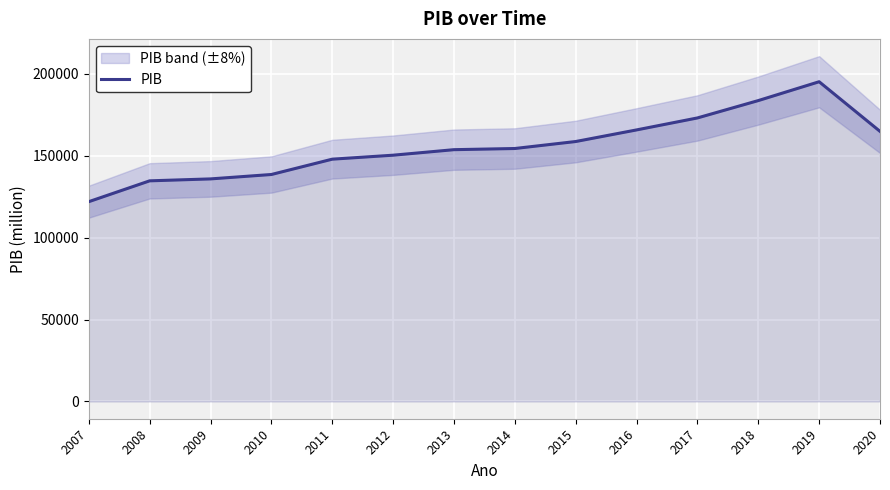

What is the change in value from 2011 to 2012?

+2427.1